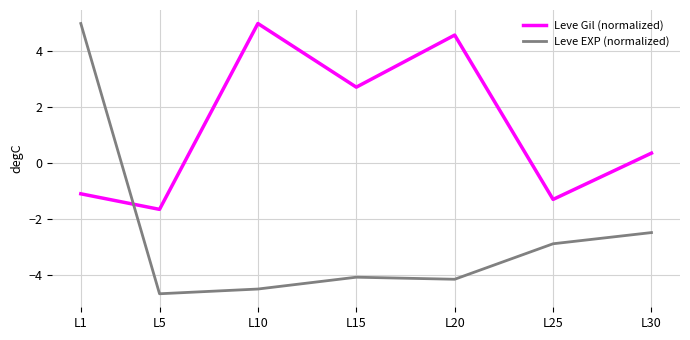

How many intersections are there between Leve EXP (normalized) and Leve Gil (normalized)?

1